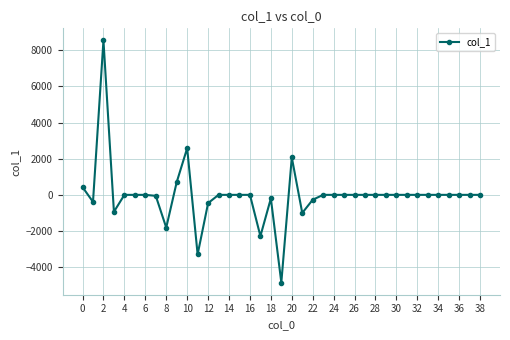

True or false: the data has more than 2 interior local peaks.

True